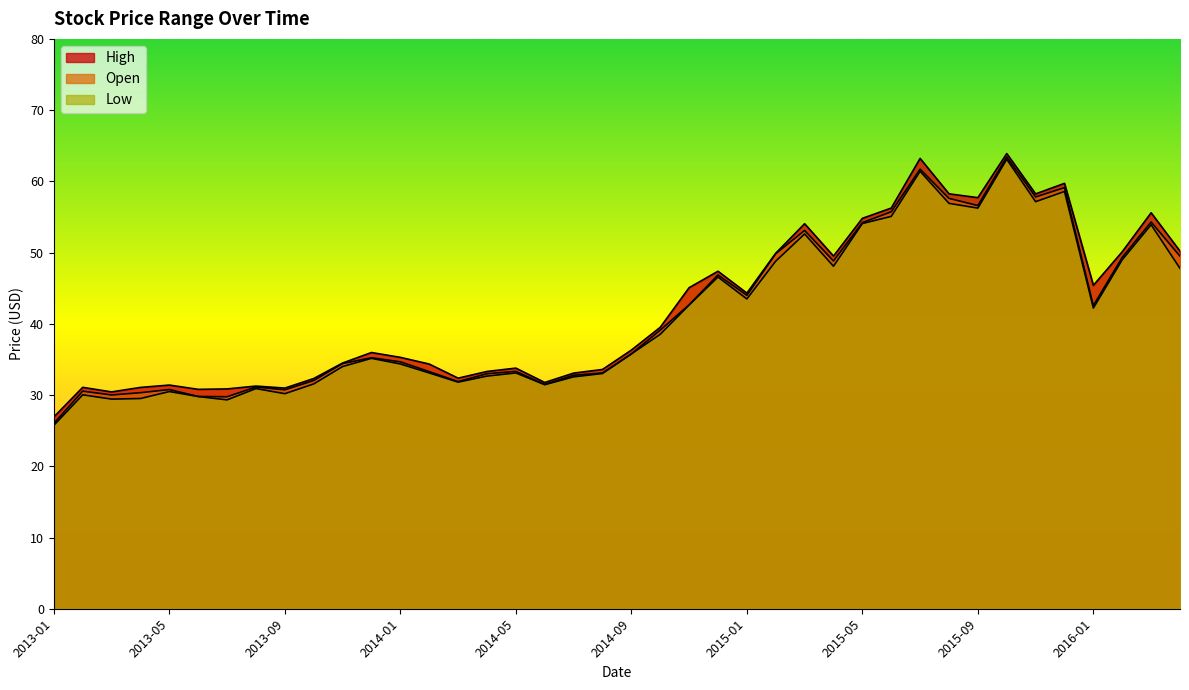

True or false: High and Low cross at least once.

False